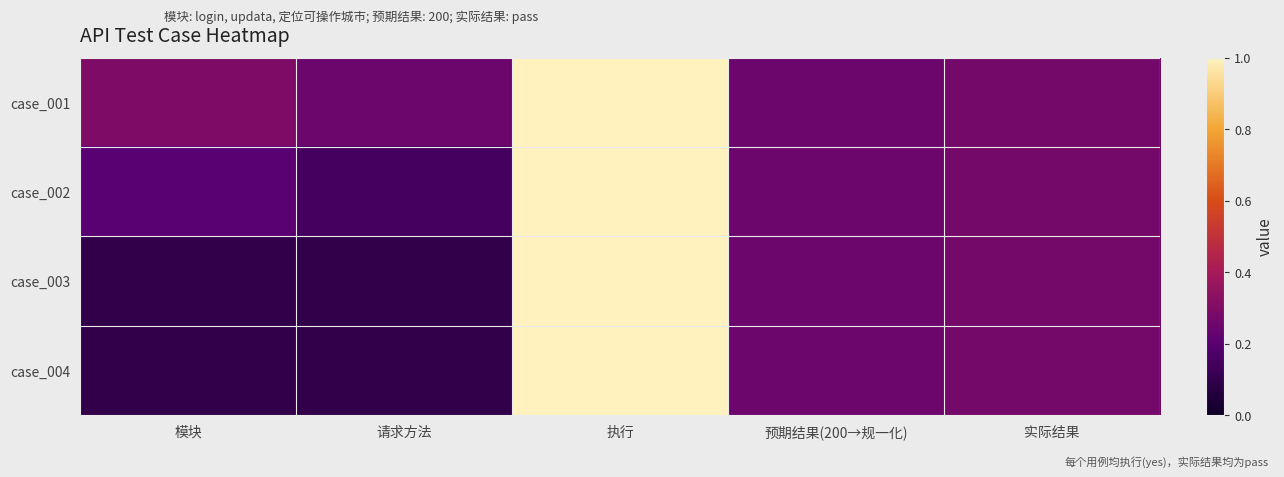

Which series has the largest total across all categories?

case_001